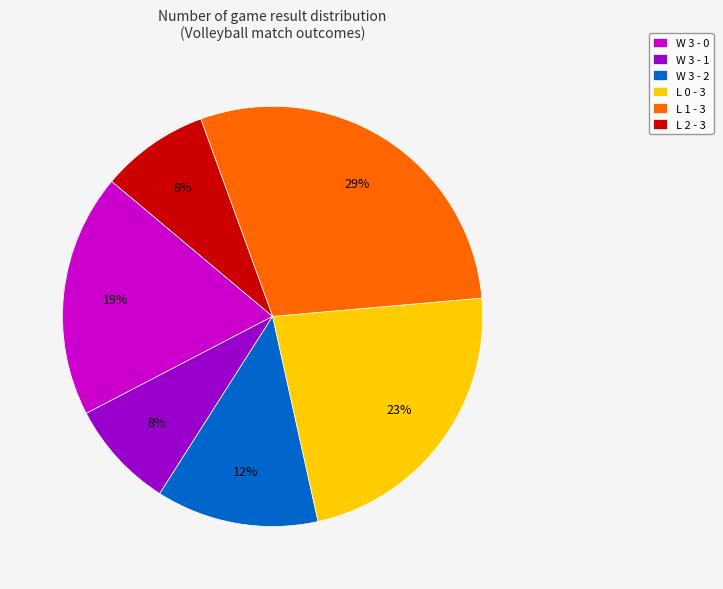

Do L 2 - 3 and W 3 - 2 together represent more than half of the pie?

No